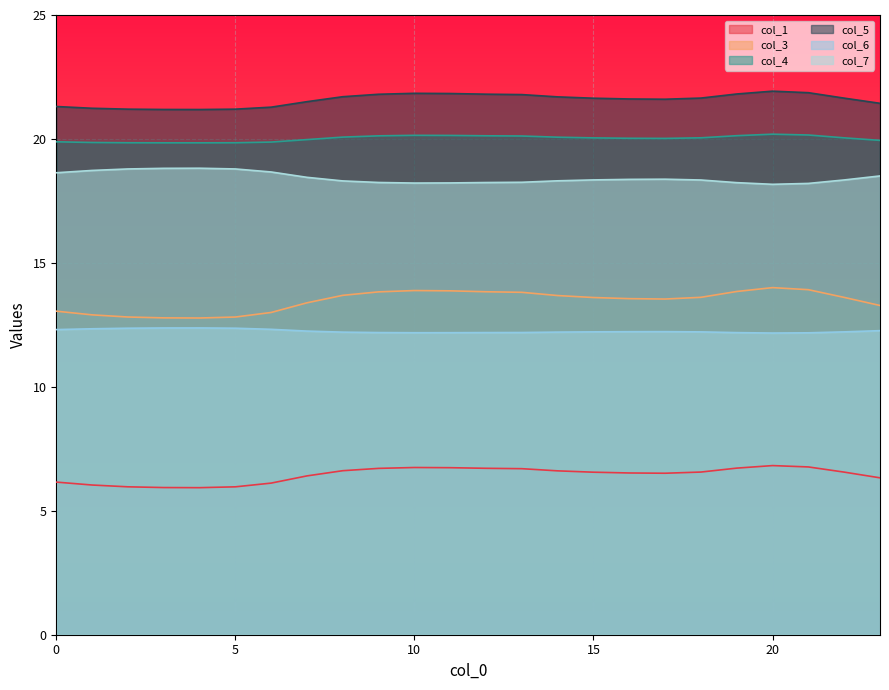

What is the sum of all col_4 values?

480.4